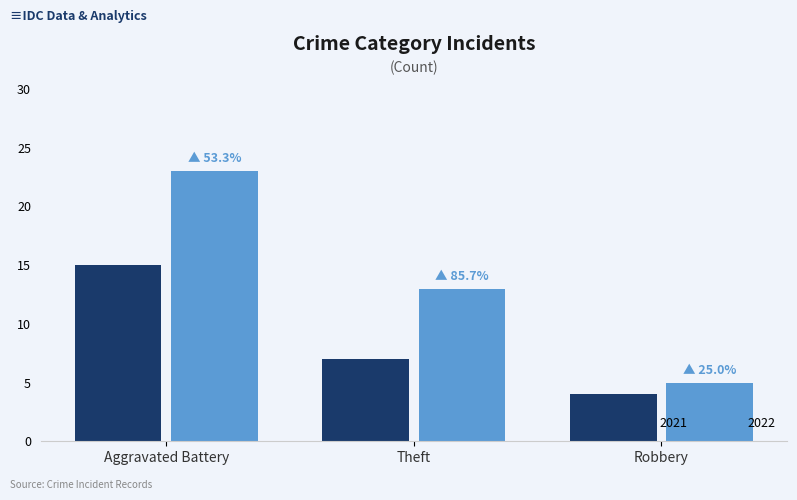

How many 2021 values are between 4 and 15?

3